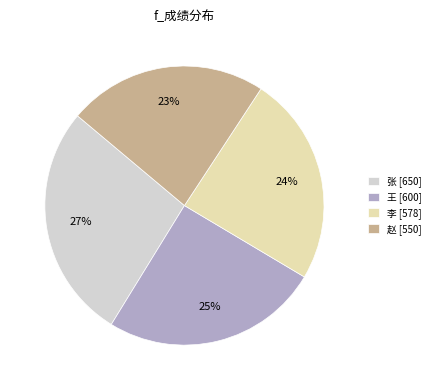

Rank the categories by value from lowest to highest.

赵, 李, 王, 张